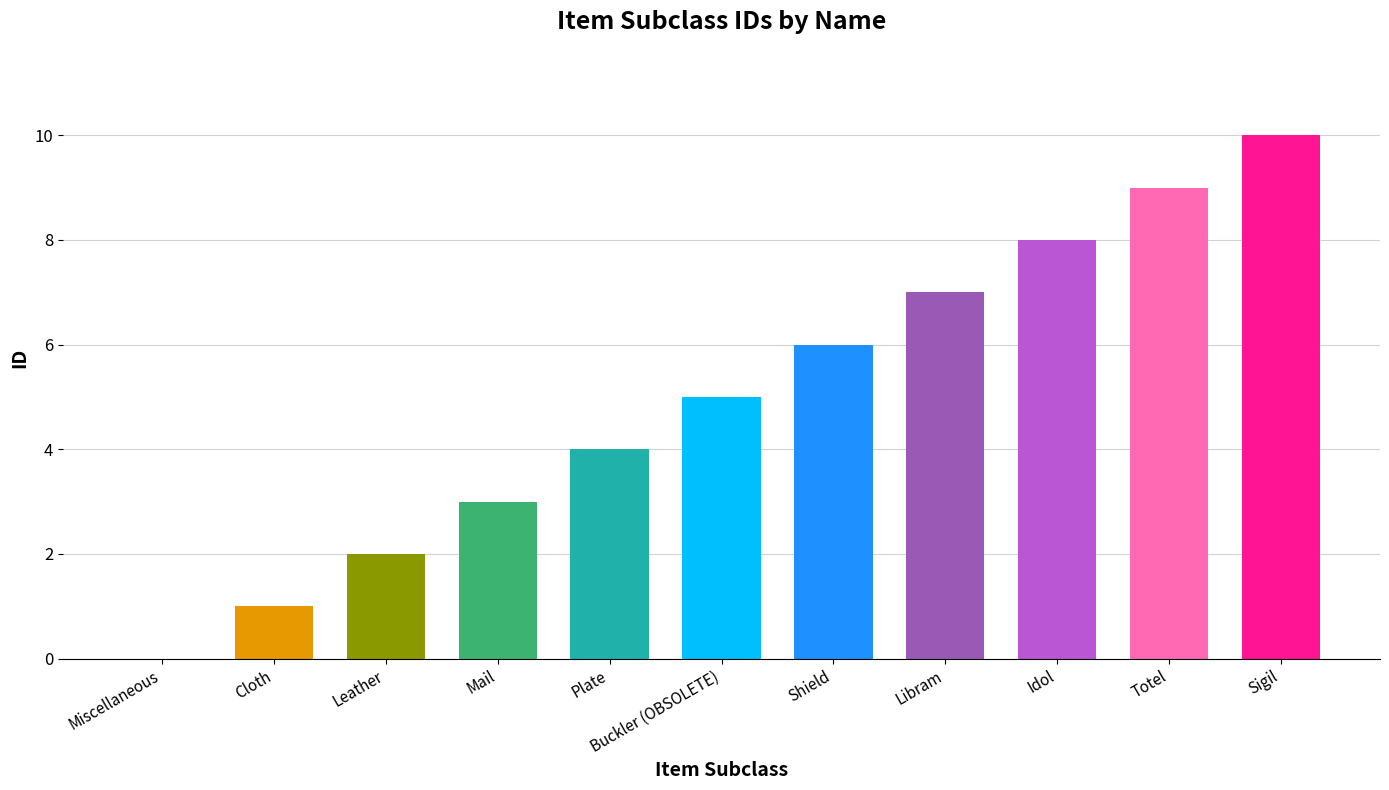

What is the maximum value shown in the chart?

10